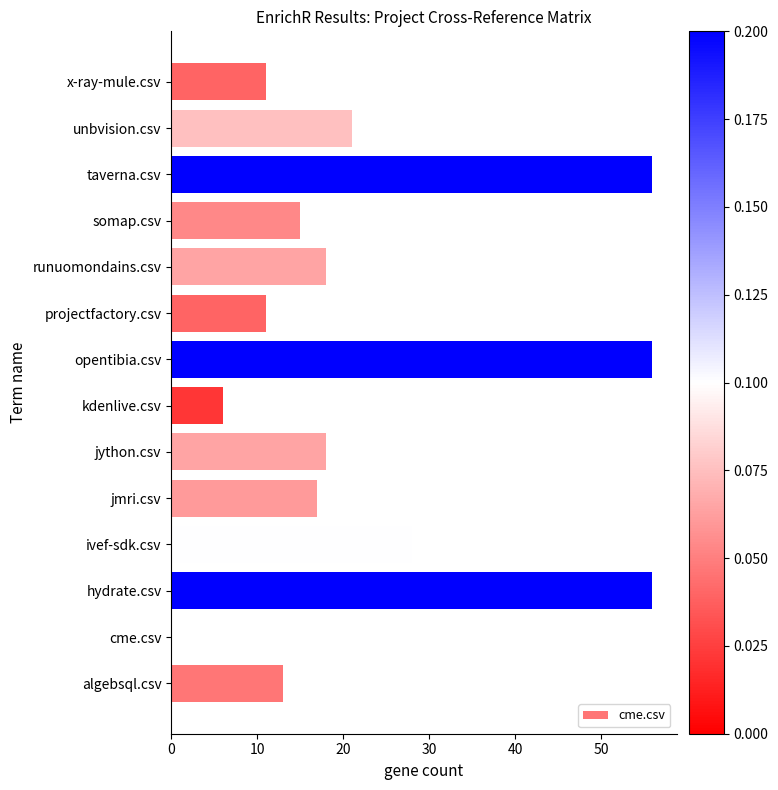

The chart shows a value of 0 at cme.csv. True or false?

True